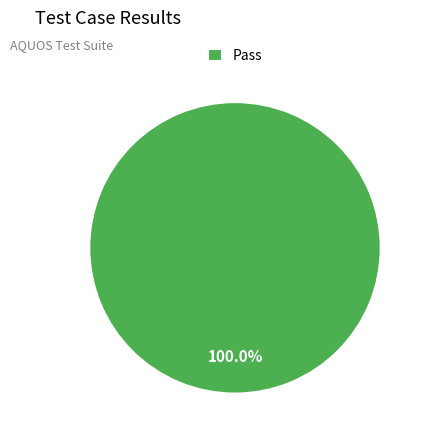

Rank the categories by value from lowest to highest.

Pass